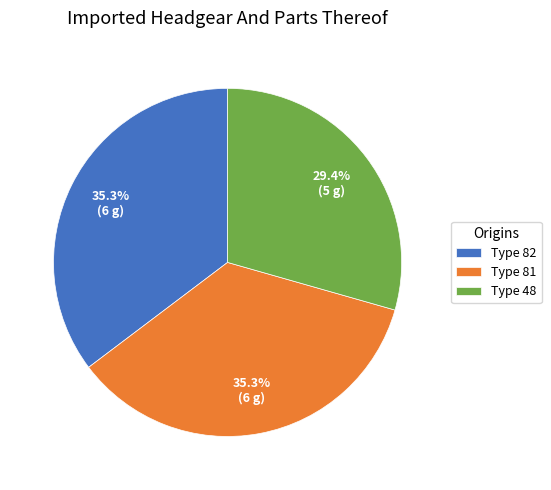

What percentage is NOT represented by Type 82?

64.7%